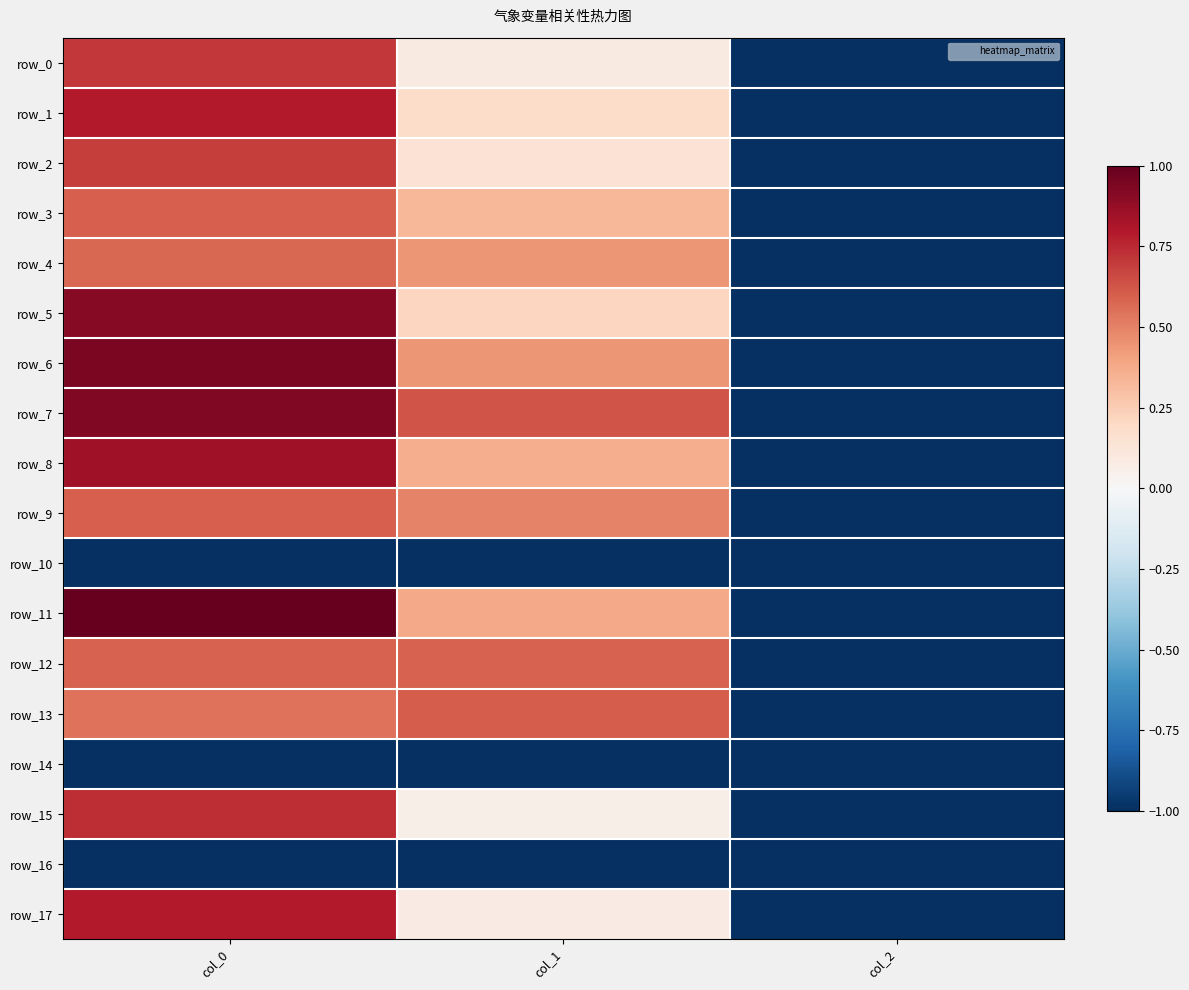

At which label is row_5 closest to 0?

col_1